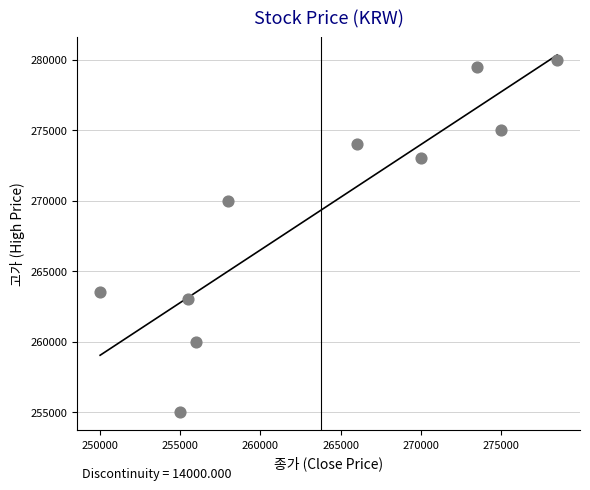

What Y value in the scatter plot is closest to 267500?

270000